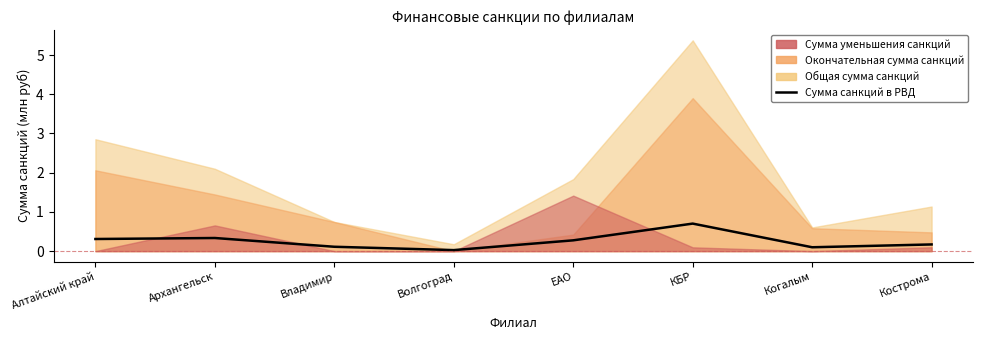

True or false: the data shows 0.3 at КБР.

False